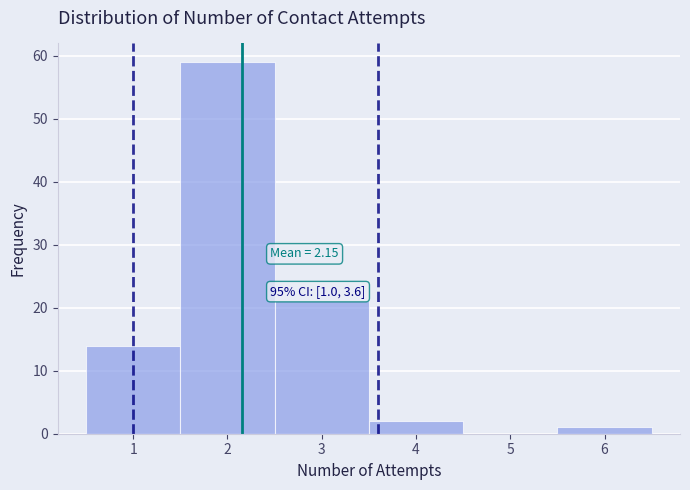

Over which range of the x-axis is the bar tallest?

1.5 to 2.5